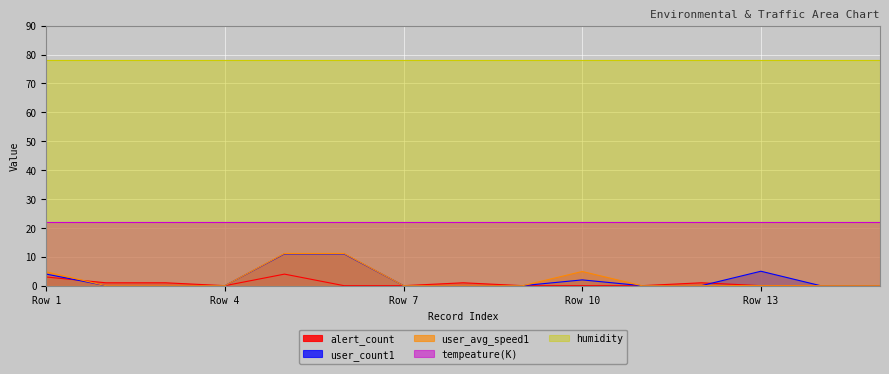

True or false: user_avg_speed1 and tempeature(K) intersect in this chart.

False